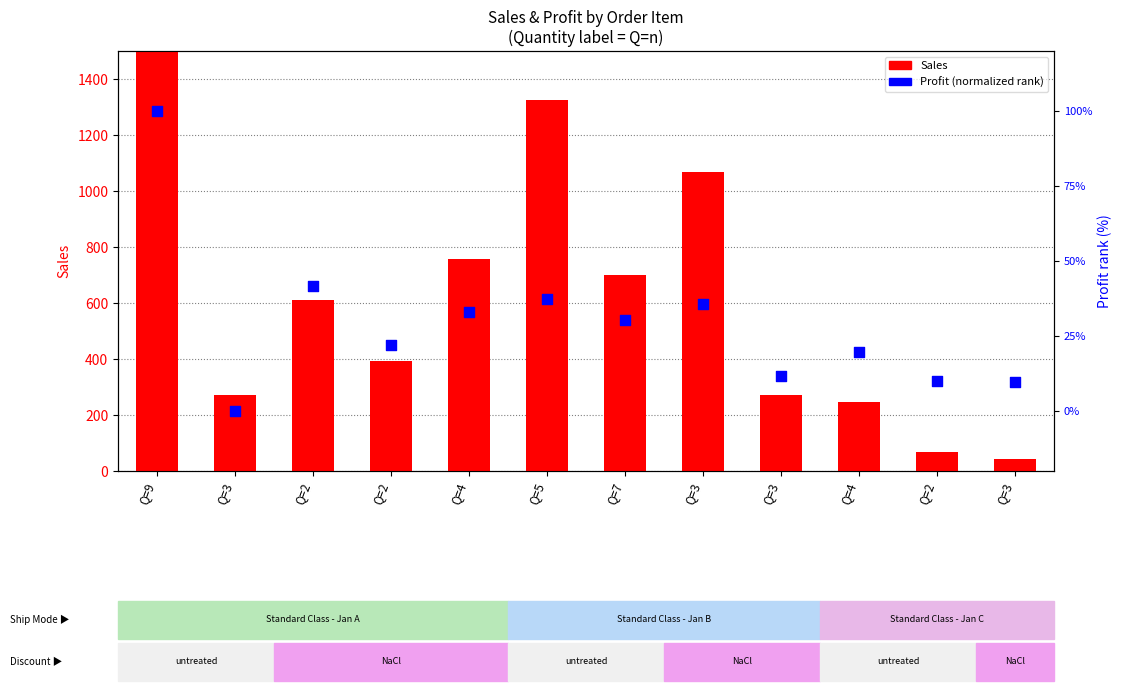

What are all the series names shown in the legend?

Sales, Profit (normalized)